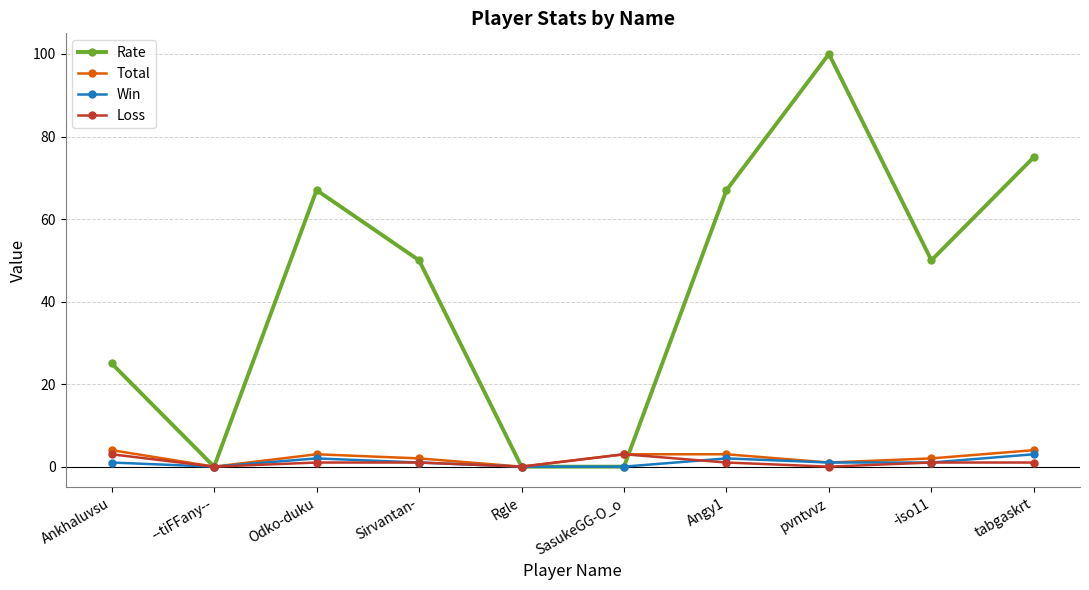

Which category has the highest value in the Rate series?

pvntvvz